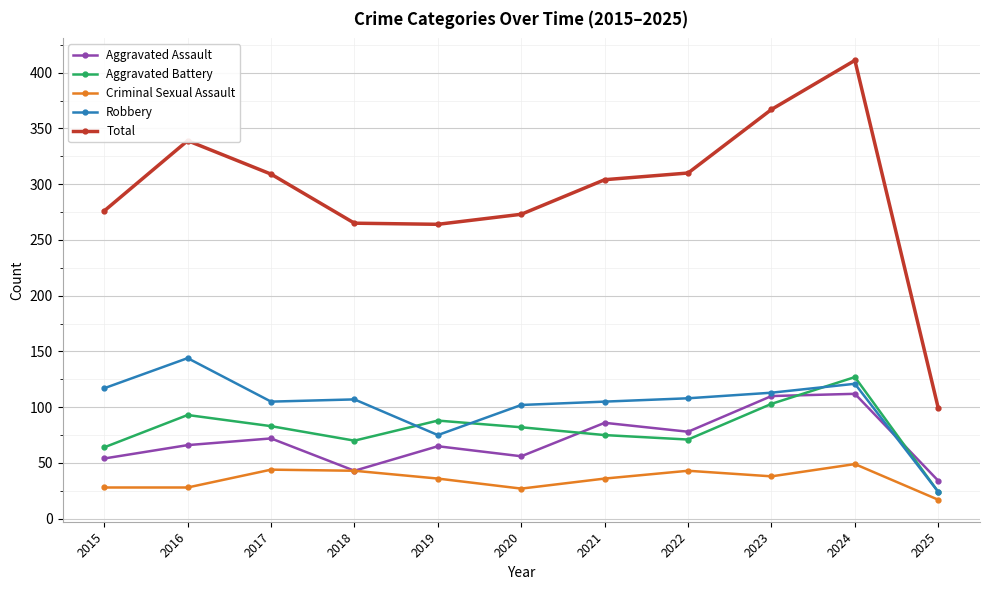

True or false: Criminal Sexual Assault and Total cross at least once.

False